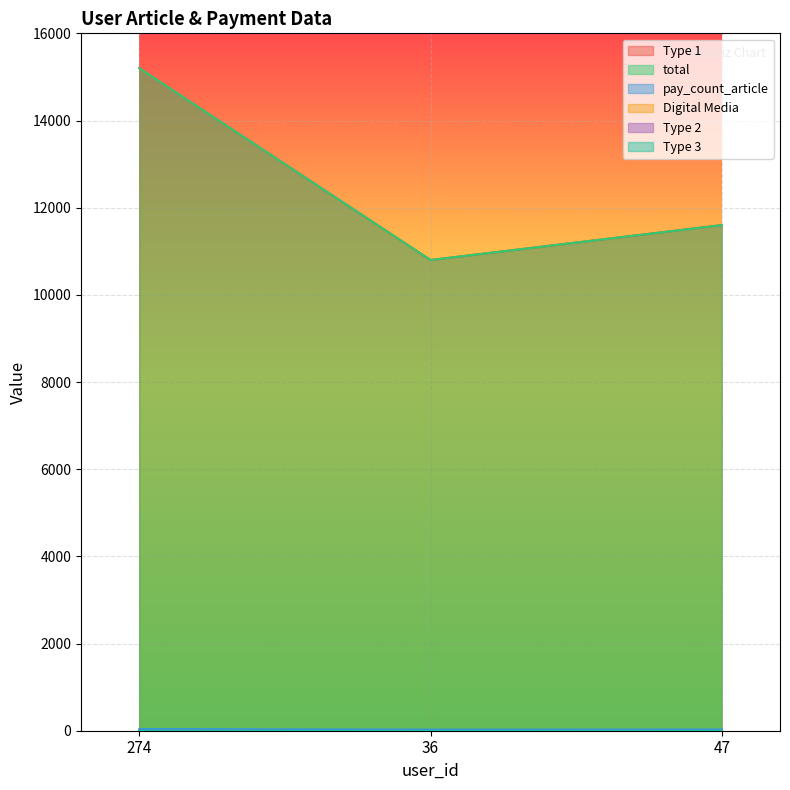

Which category has the highest value in the Type 1 series?

274